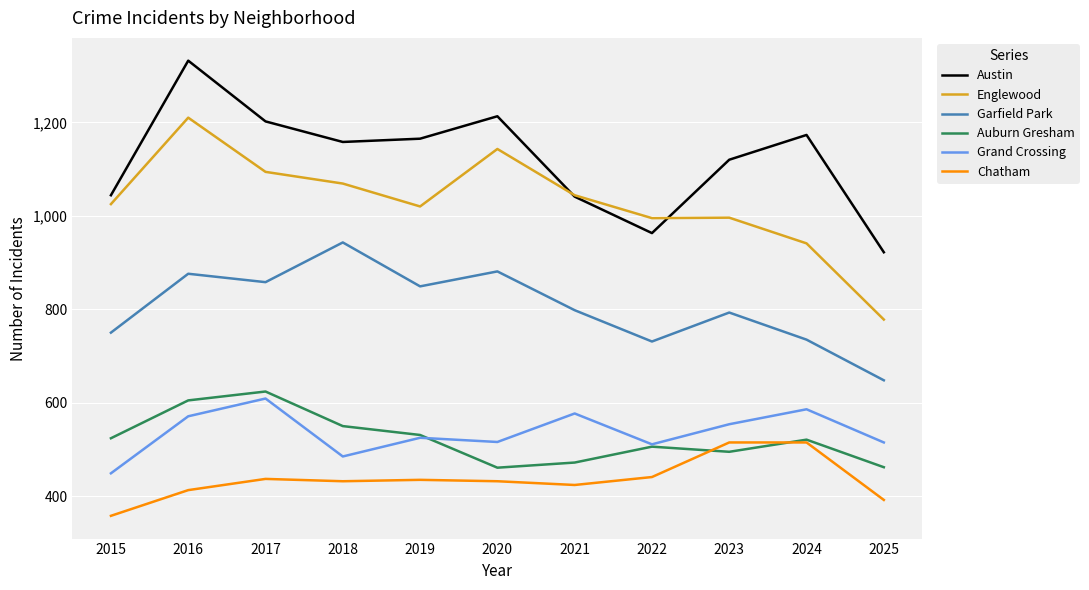

Is this an area chart (filled region under the line)?

No